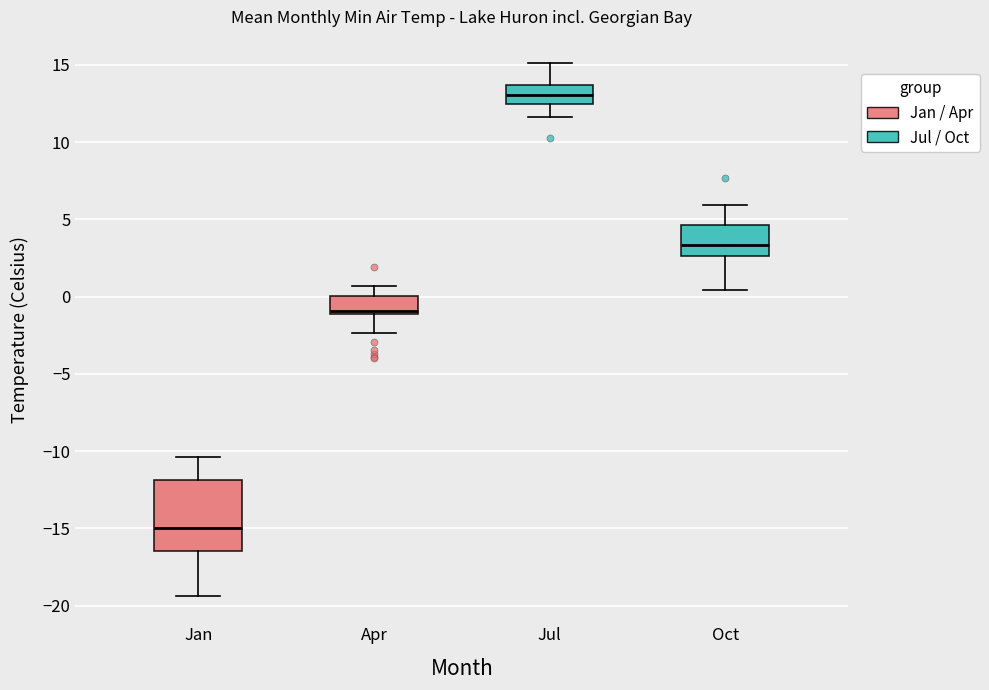

Reading left to right, transcribe this box plot: for each box, give where its median line is, the range the box spans, and where its two whiskers end, as read against the y-axis. The values are not printed on the chart, so give them approximately, as read against the axis.

Jan: median -15.0, box -16.5 to -12.0, whiskers -19.5 to -10.5
Apr: median -1.0 (just above the box's lower edge), box -1.0 to 0.0, whiskers -2.5 to 0.5
Jul: median 13.0, box 12.5 to 13.5, whiskers 11.5 to 15.0
Oct: median 3.5, box 2.5 to 4.5, whiskers 0.5 to 6.0